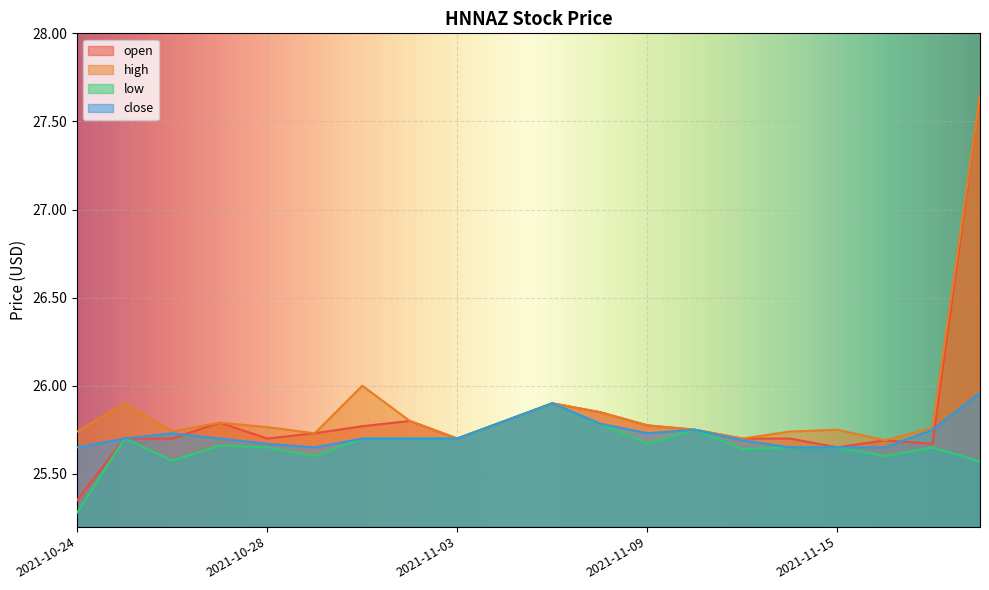

The value of open at 2021-10-25 is 25.7. True or false?

True